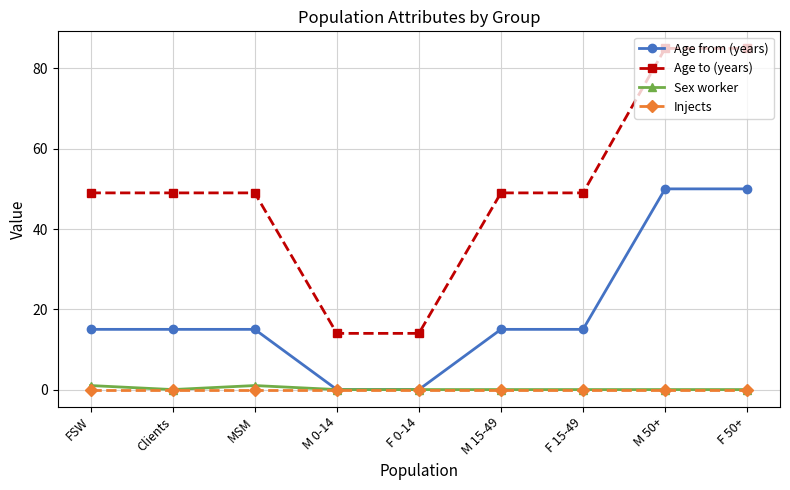

What is the difference between the highest and lowest values at M 50+?

85